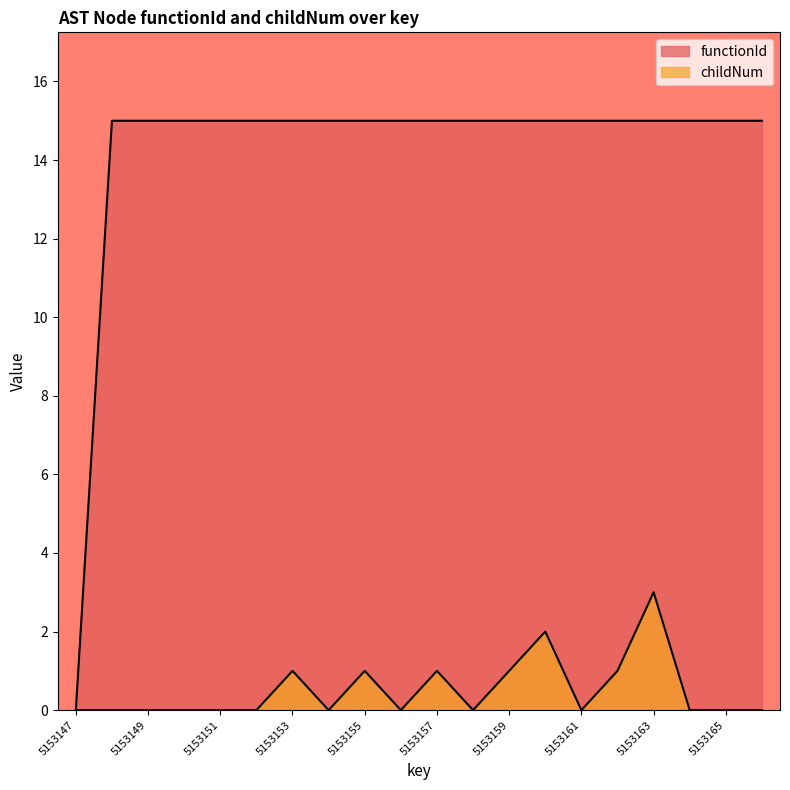

Reading left to right, extract all data points from this chart.

functionId: 5153147=0	5153148=15	5153149=15	5153150=15	5153151=15	5153152=15	5153153=15	5153154=15	5153155=15	5153156=15	5153157=15	5153158=15	5153159=15	5153160=15	5153161=15	5153162=15	5153163=15	5153164=15	5153165=15	5153166=15
childNum: 5153147=0	5153148=0	5153149=0	5153150=0	5153151=0	5153152=0	5153153=1	5153154=0	5153155=1	5153156=0	5153157=1	5153158=0	5153159=1	5153160=2	5153161=0	5153162=1	5153163=3	5153164=0	5153165=0	5153166=0